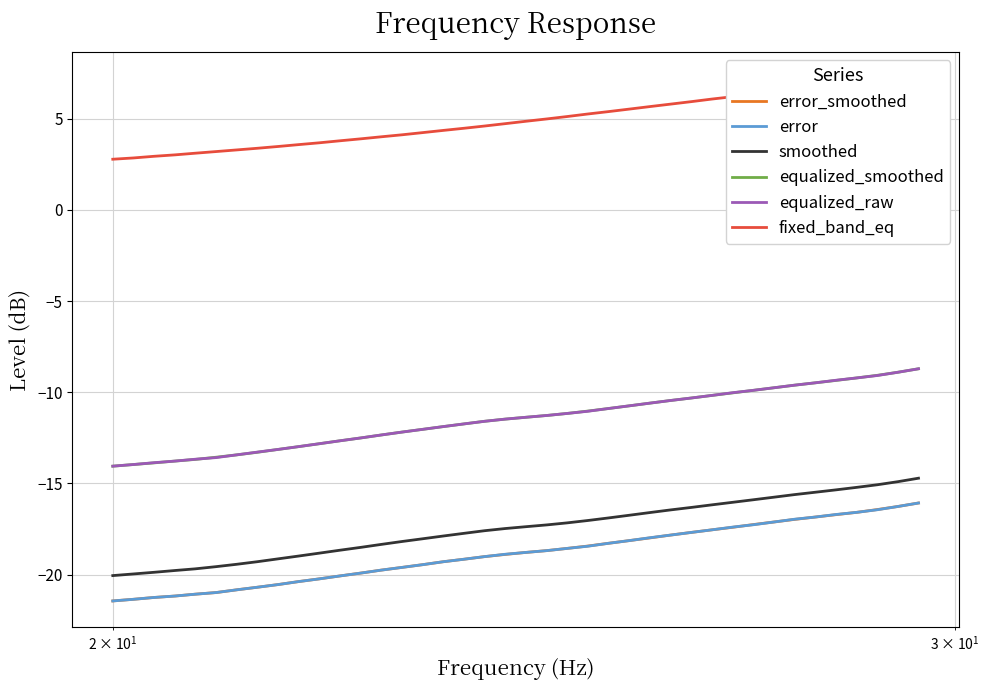

What is the highest value of the smoothed series?

-14.7